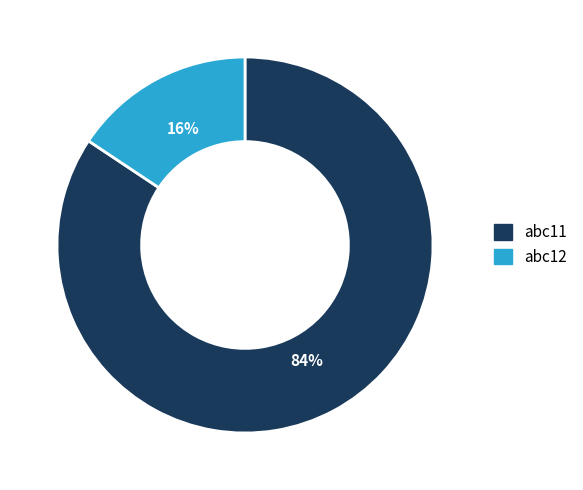

Do abc12 and abc11 together represent more than half of the pie?

Yes